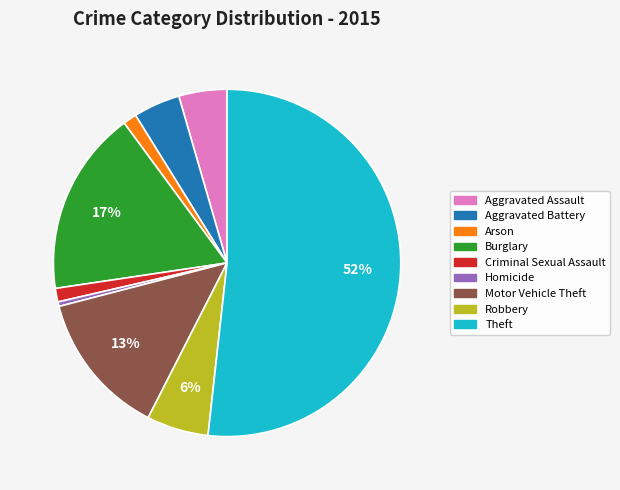

To the nearest percent, what percentage of the pie is Robbery?

6%